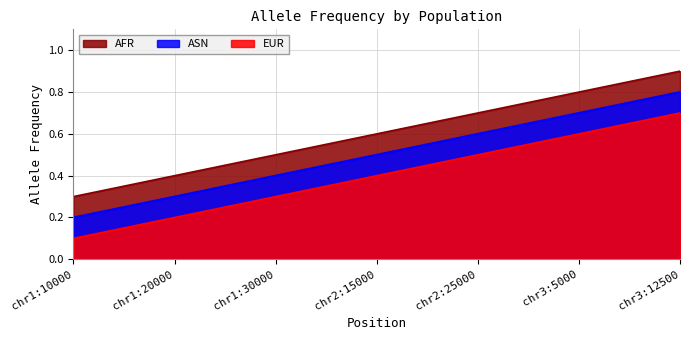

Rank the series by their average value, from highest to lowest.

AFR, ASN, EUR